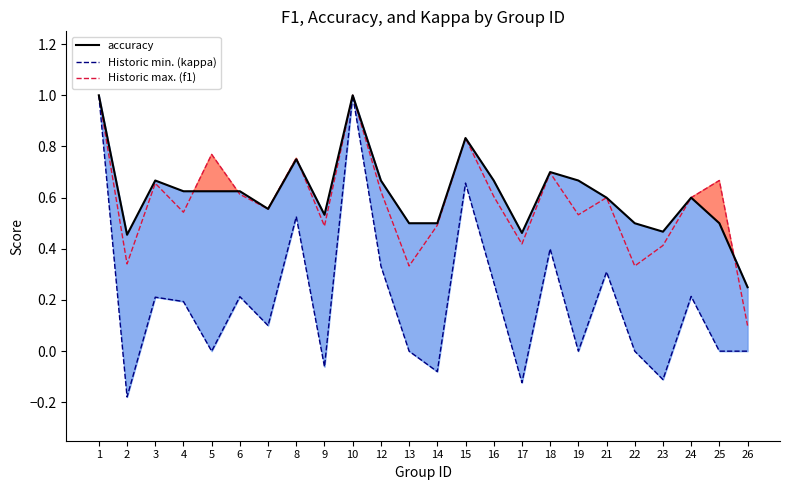

What is the minimum value shown in the chart?

-0.2